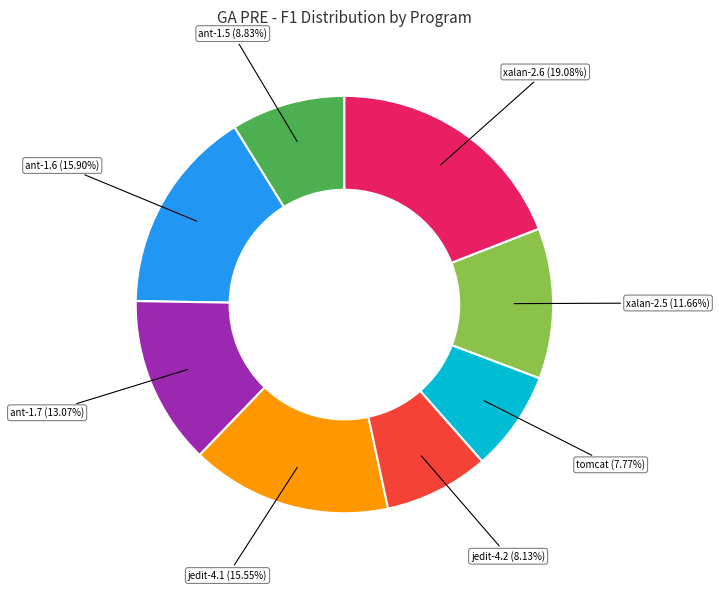

Does any single category account for the majority?

No